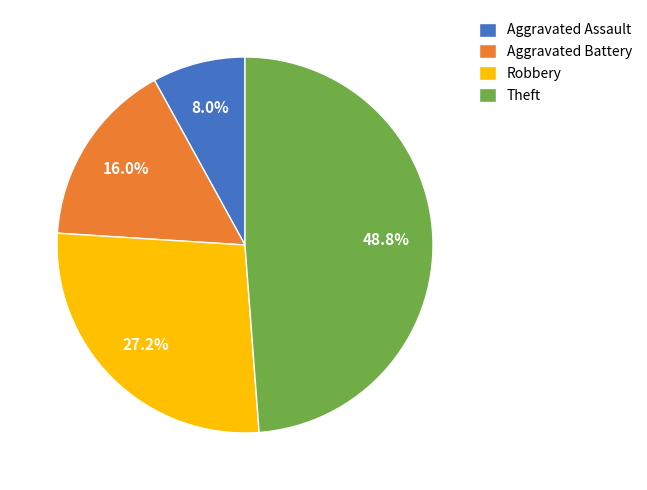

Is it true that Robbery is 18% of the pie?

False